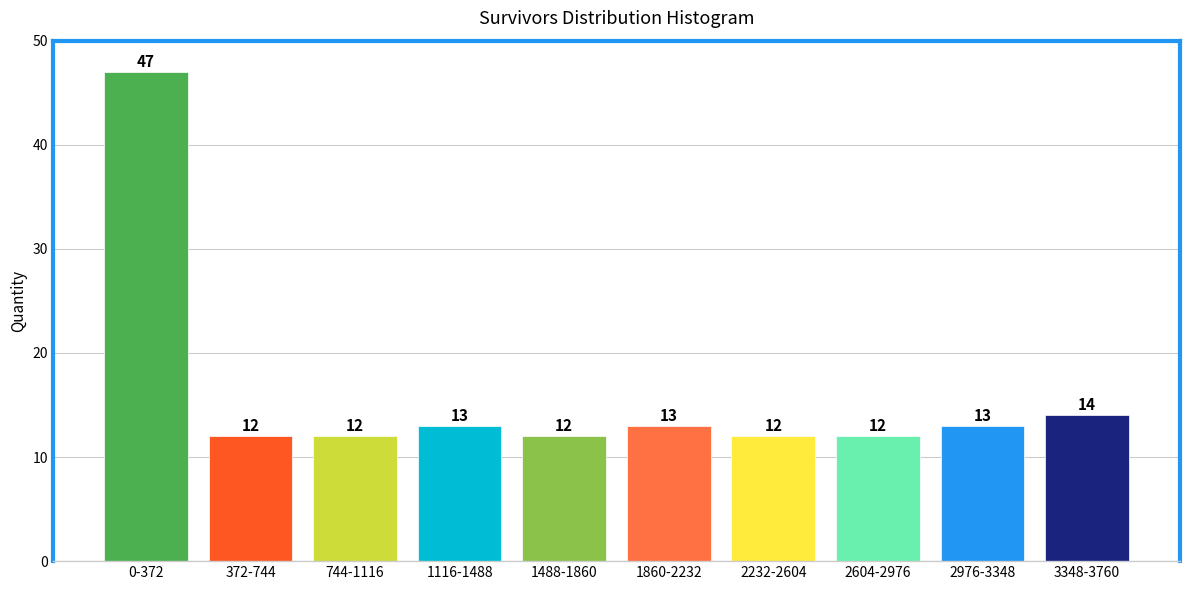

Reading left to right, extract all data points from this chart.

0-372=47	372-744=12	744-1116=12	1116-1488=13	1488-1860=12	1860-2232=13	2232-2604=12	2604-2976=12	2976-3348=13	3348-3760=14